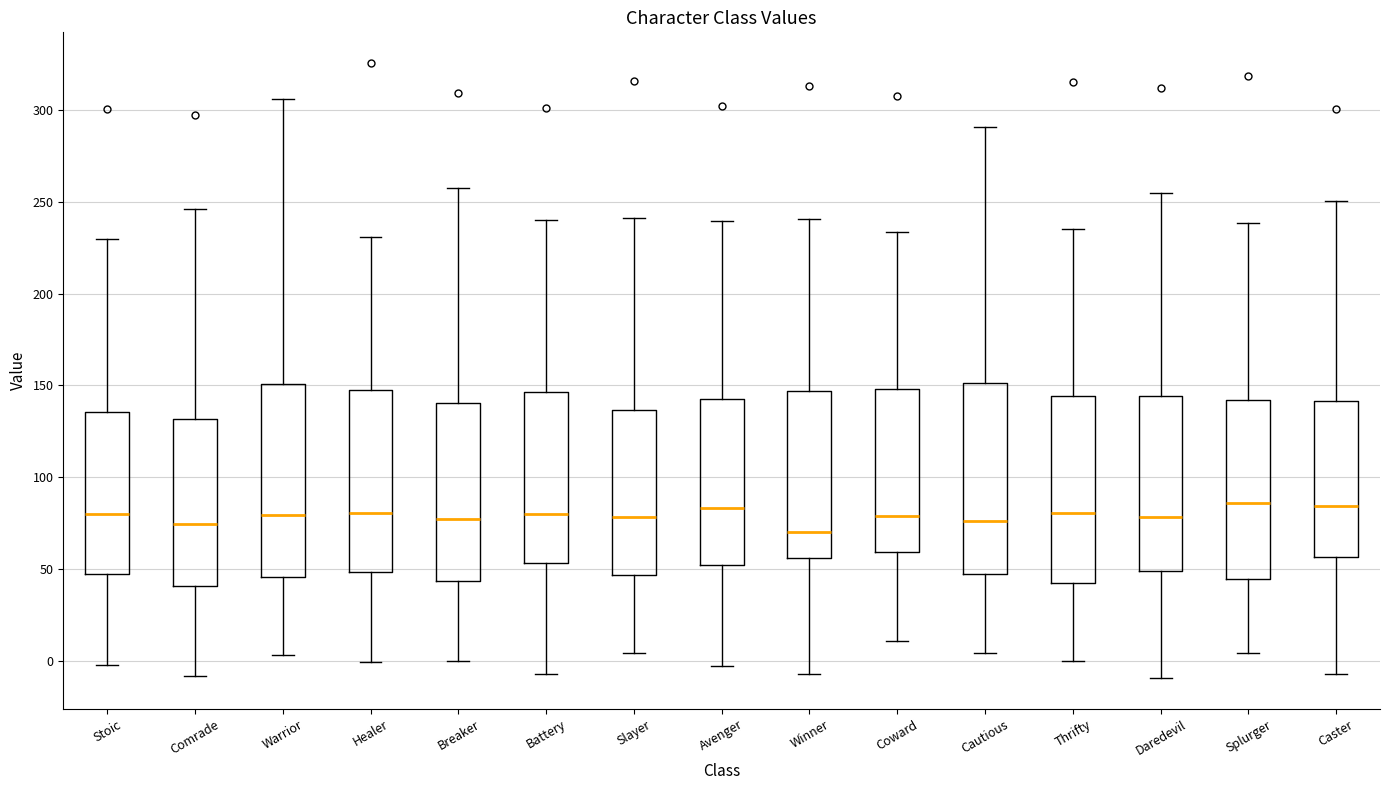

Reading left to right, transcribe this box plot: for each box, give where its median line is, the range the box spans, and where its two whiskers end, as read against the y-axis. The values are not printed on the chart, so give them approximately, as read against the axis.

Stoic: median 80, box 45 to 135, whiskers -5 to 230
Comrade: median 75, box 40 to 130, whiskers -10 to 245
Warrior: median 80, box 45 to 150, whiskers 5 to 305
Healer: median 80, box 50 to 150, whiskers 0 to 230
Breaker: median 75, box 45 to 140, whiskers 0 to 260
Battery: median 80, box 55 to 145, whiskers -5 to 240
Slayer: median 80, box 45 to 135, whiskers 5 to 240
Avenger: median 85, box 50 to 145, whiskers -5 to 240
Winner: median 70, box 55 to 145, whiskers -5 to 240
Coward: median 80, box 60 to 150, whiskers 10 to 235
Cautious: median 75, box 45 to 150, whiskers 5 to 290
Thrifty: median 80, box 40 to 145, whiskers 0 to 235
Daredevil: median 80, box 50 to 145, whiskers -10 to 255
Splurger: median 85, box 45 to 140, whiskers 5 to 240
Caster: median 85, box 55 to 140, whiskers -5 to 250